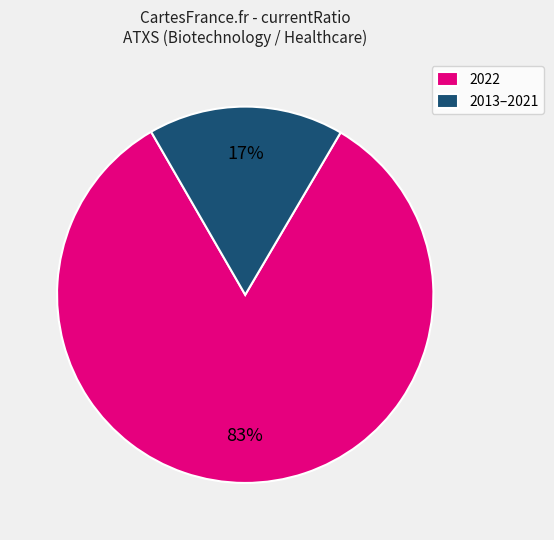

Is there a majority slice in this chart?

Yes